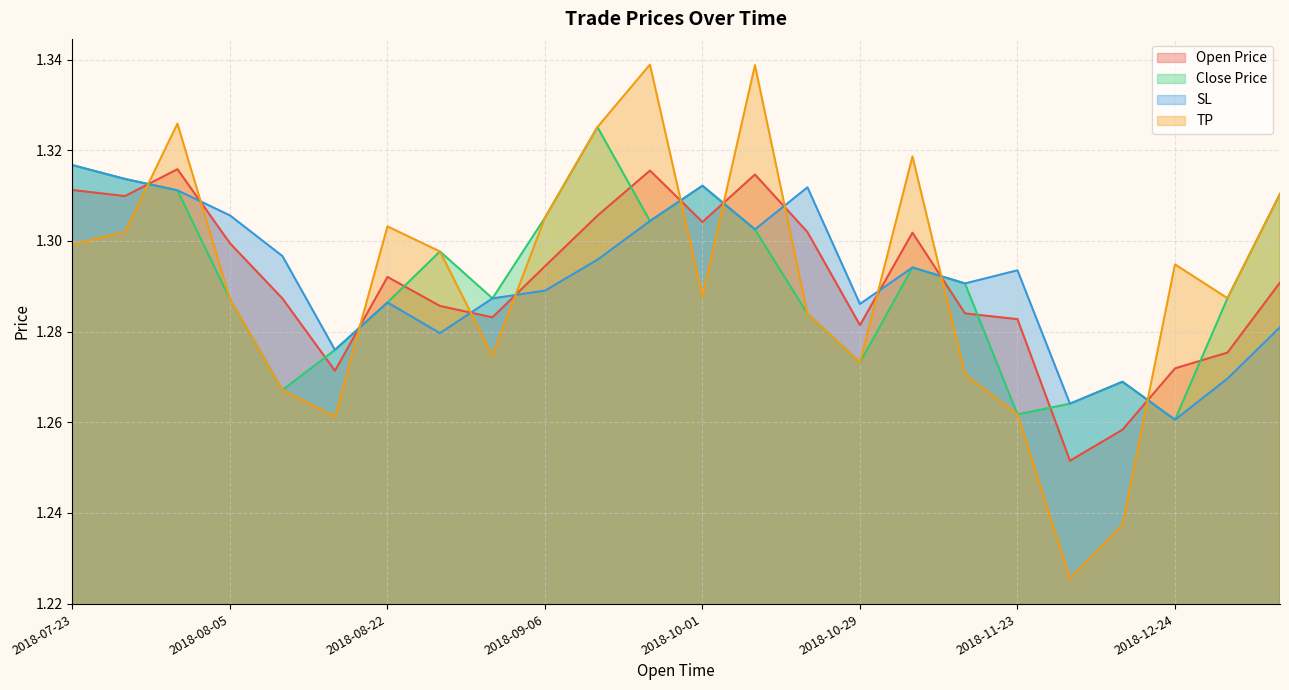

At how many categories does at least one series exceed 1?

24